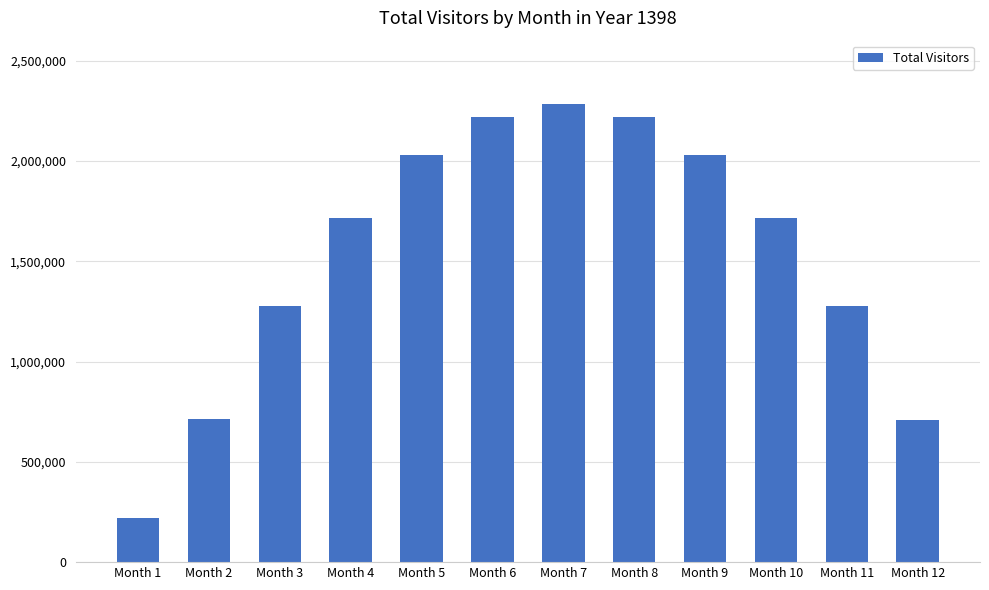

At which label is the value closest to 1250093?

Month 11